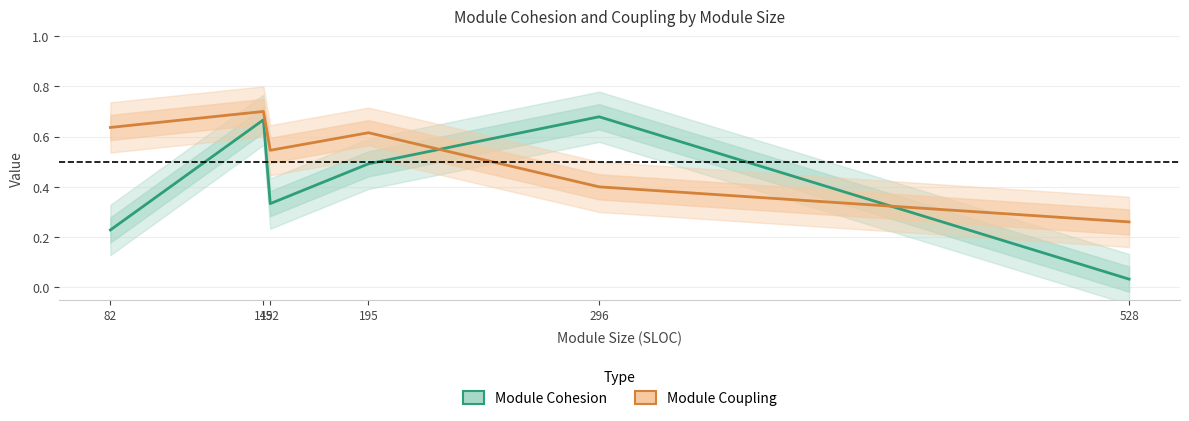

How many times do Module Coupling and Module Cohesion cross each other?

2